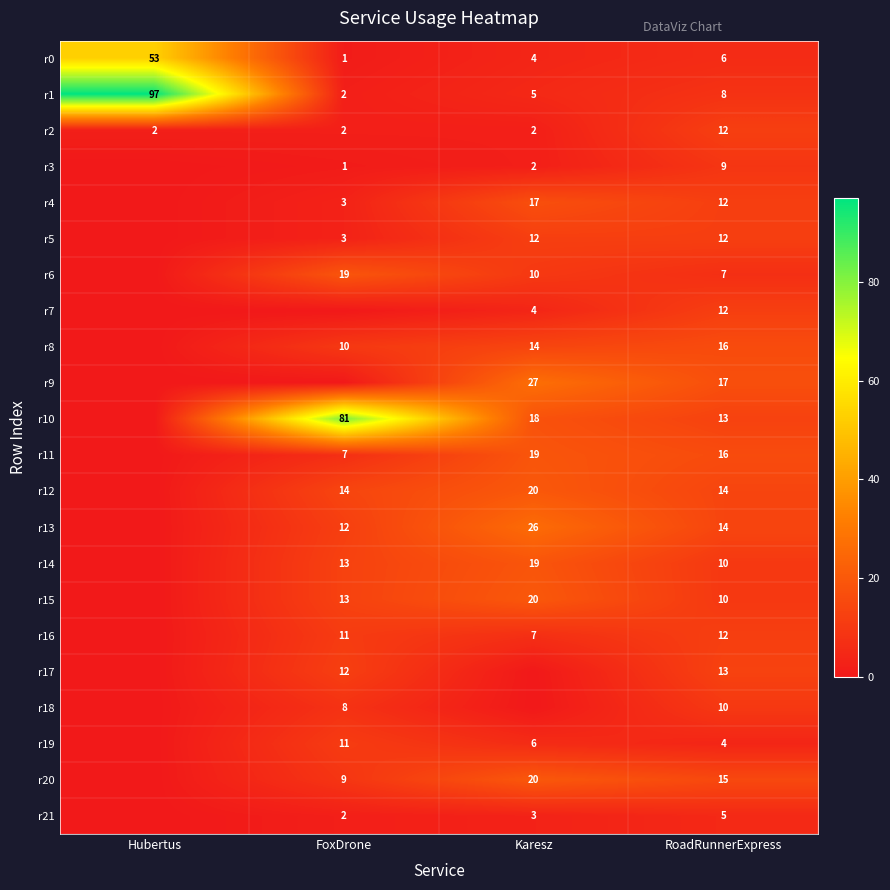

What is the sum of the r13 values at RoadRunnerExpress and Karesz?

40